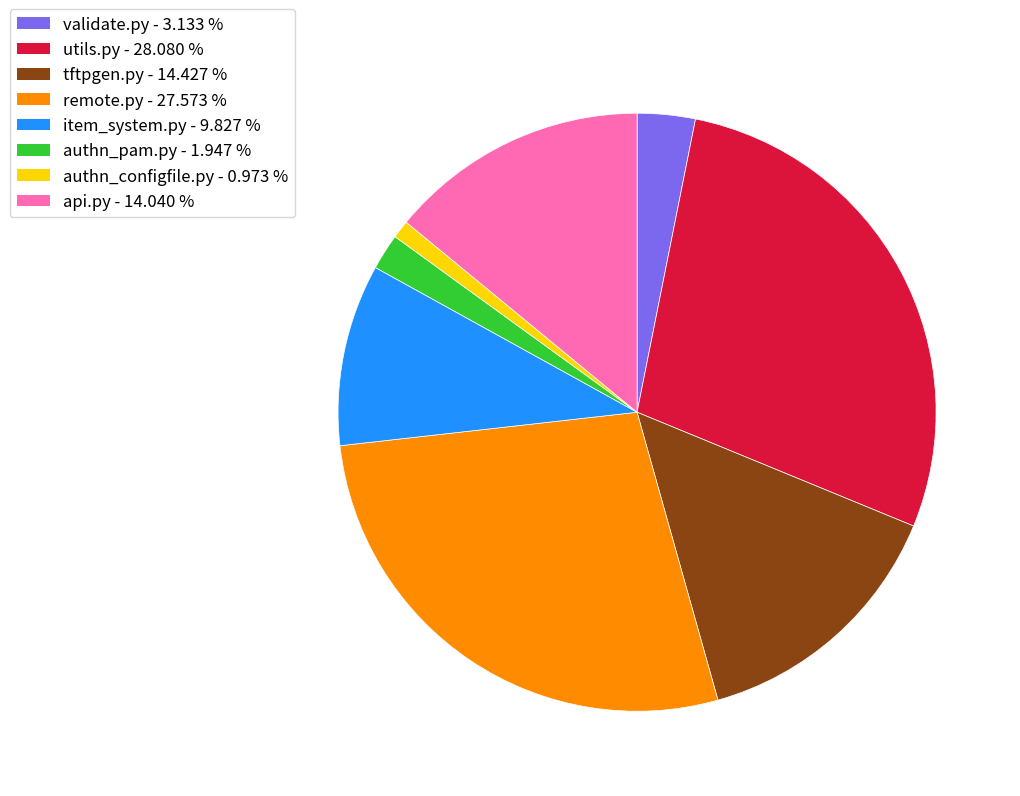

Which has a higher value, authn_configfile.py or remote.py?

remote.py